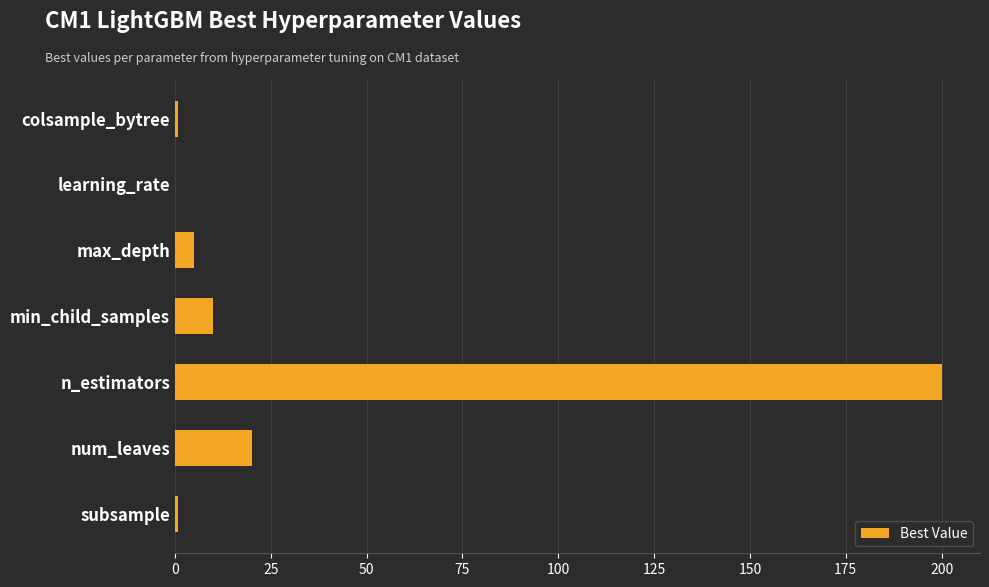

Are the bars horizontal?

Yes